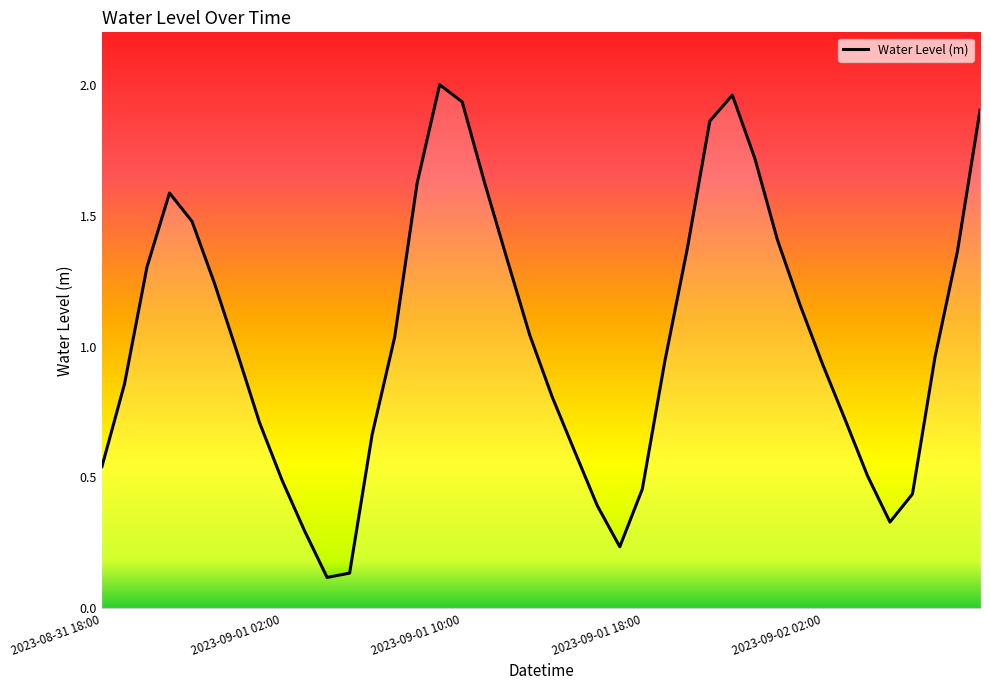

Is it true that the value at 2023-09-01 02:00 is 0.5?

True